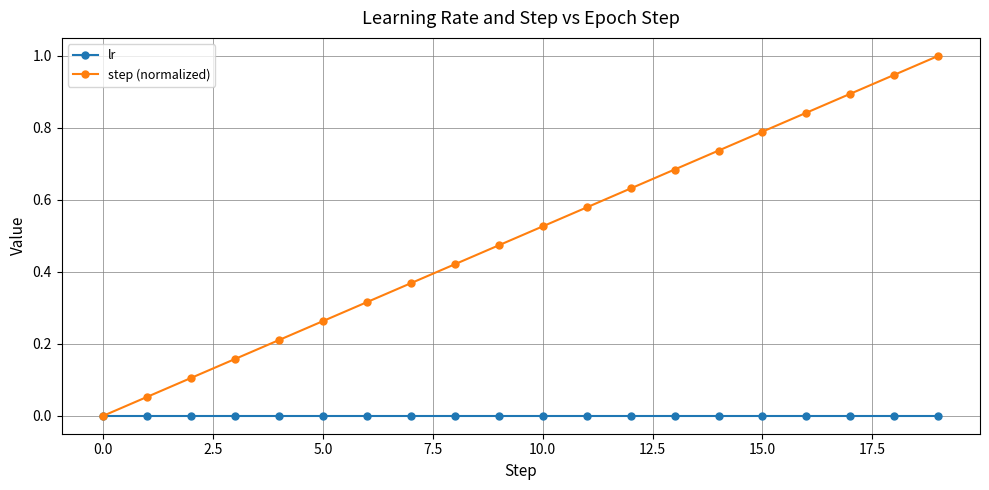

Which series has the widest spread of values?

step (normalized)